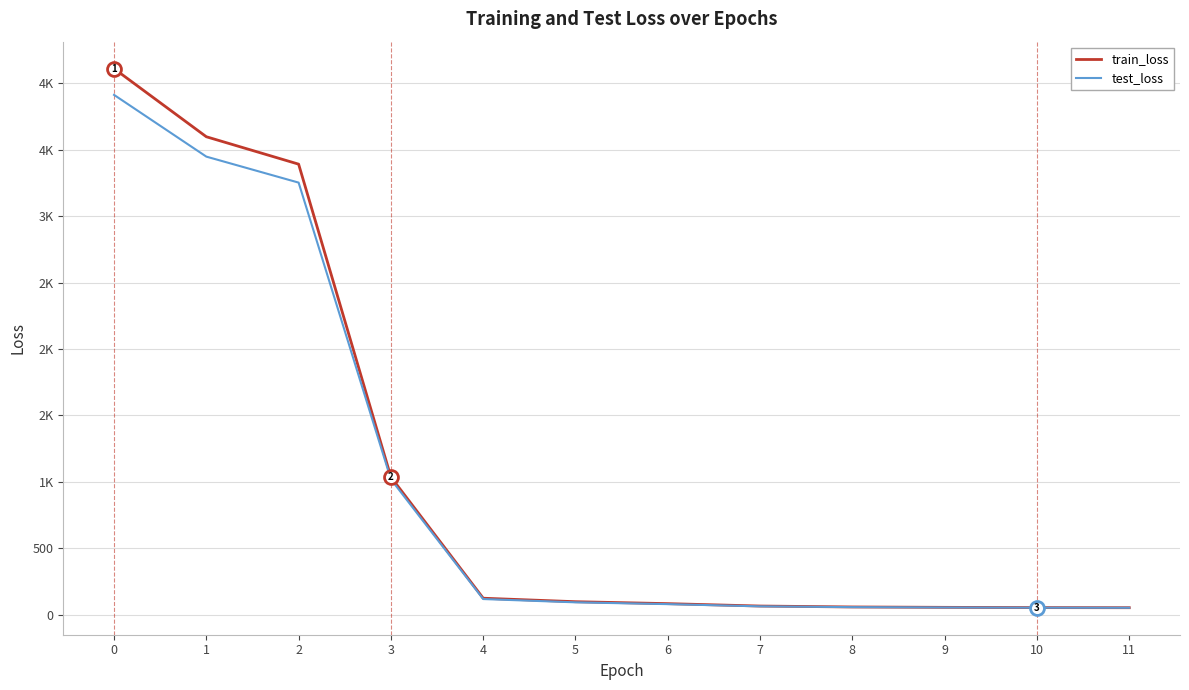

What is the total value across all series at 4?

243.2